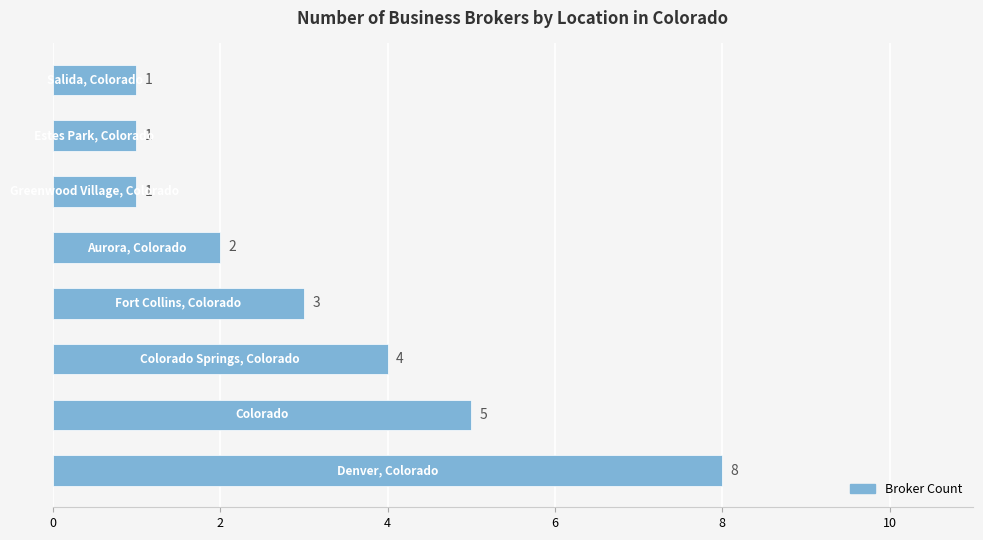

What is the average value?

3